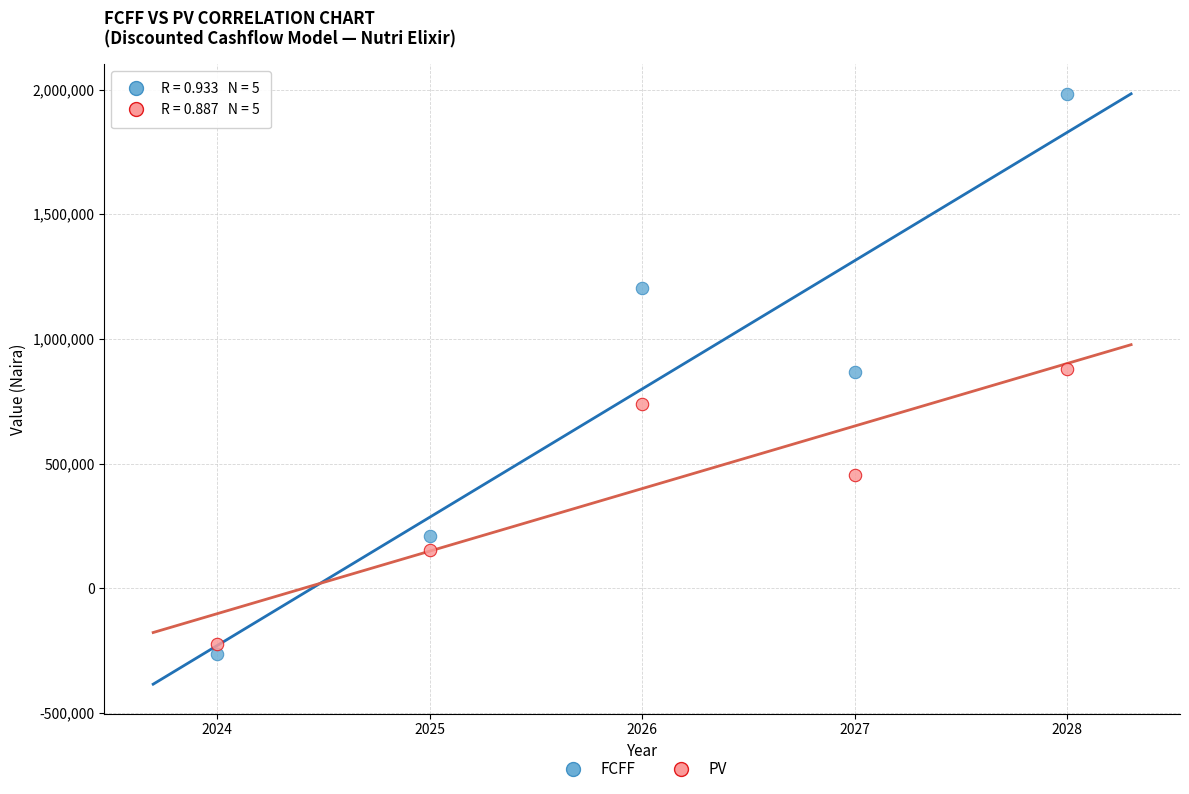

What is the X range (max minus min) for the scatter plot?

4.0